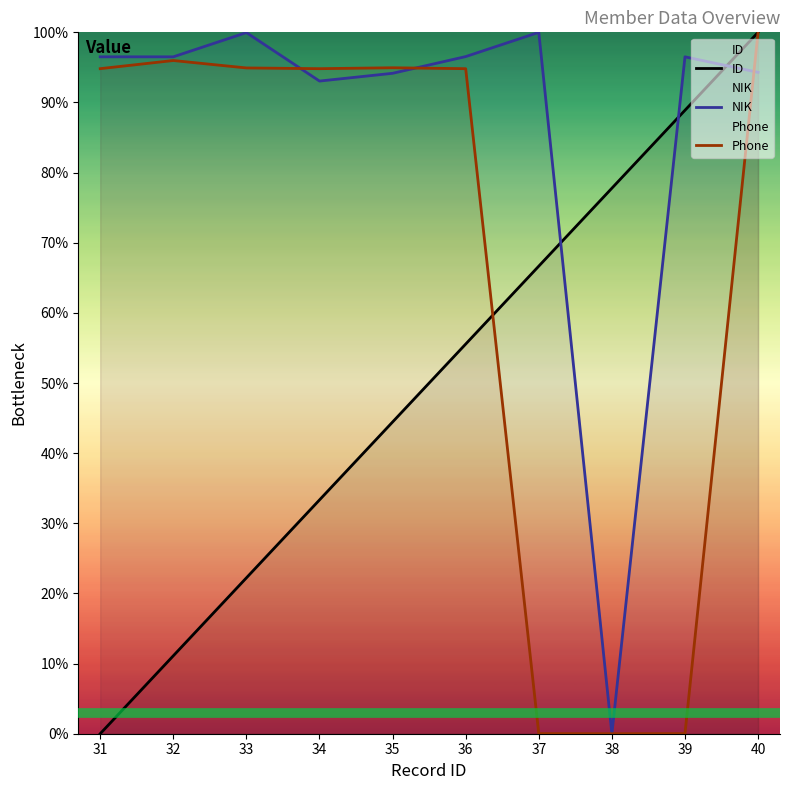

Reading left to right, what are all the values shown in this chart?

ID: 31=0.0	32=11.1	33=22.2	34=33.3	35=44.4	36=55.6	37=66.7	38=77.8	39=88.9	40=100.0
NIK: 31=96.5	32=96.5	33=100.0	34=93.1	35=94.2	36=96.5	37=100.0	38=0.0	39=96.5	40=94.3
Phone: 31=94.8	32=96.0	33=94.9	34=94.8	35=94.9	36=94.8	37=0.0	38=0.0	39=0.0	40=100.0